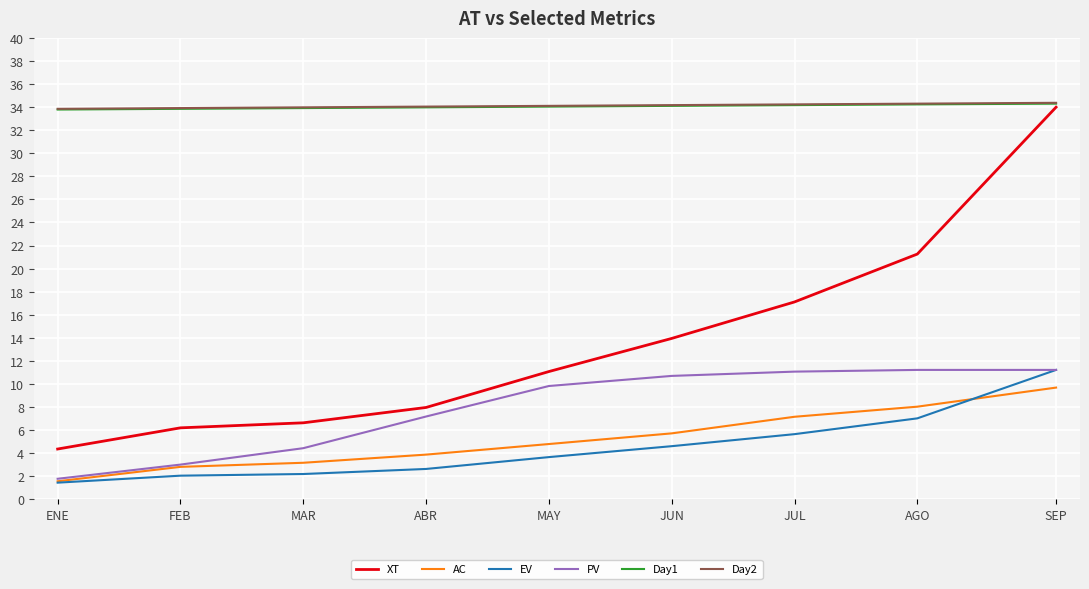

True or false: PV and Day2 intersect in this chart.

False